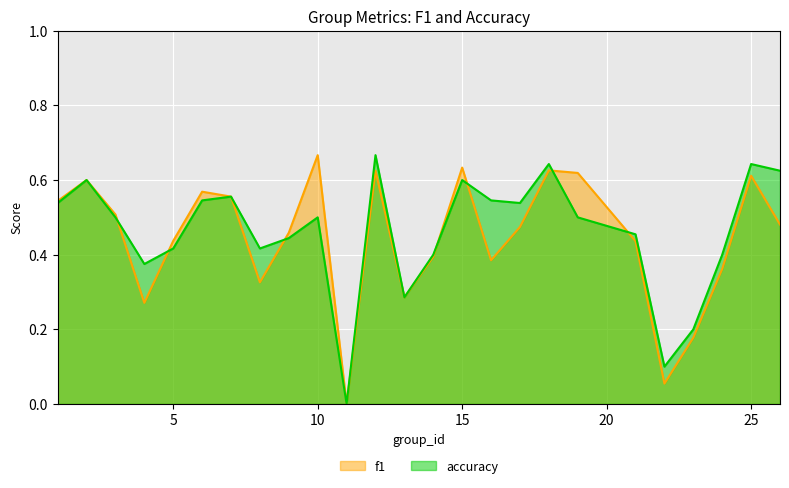

How many values in f1 are above zero?

24